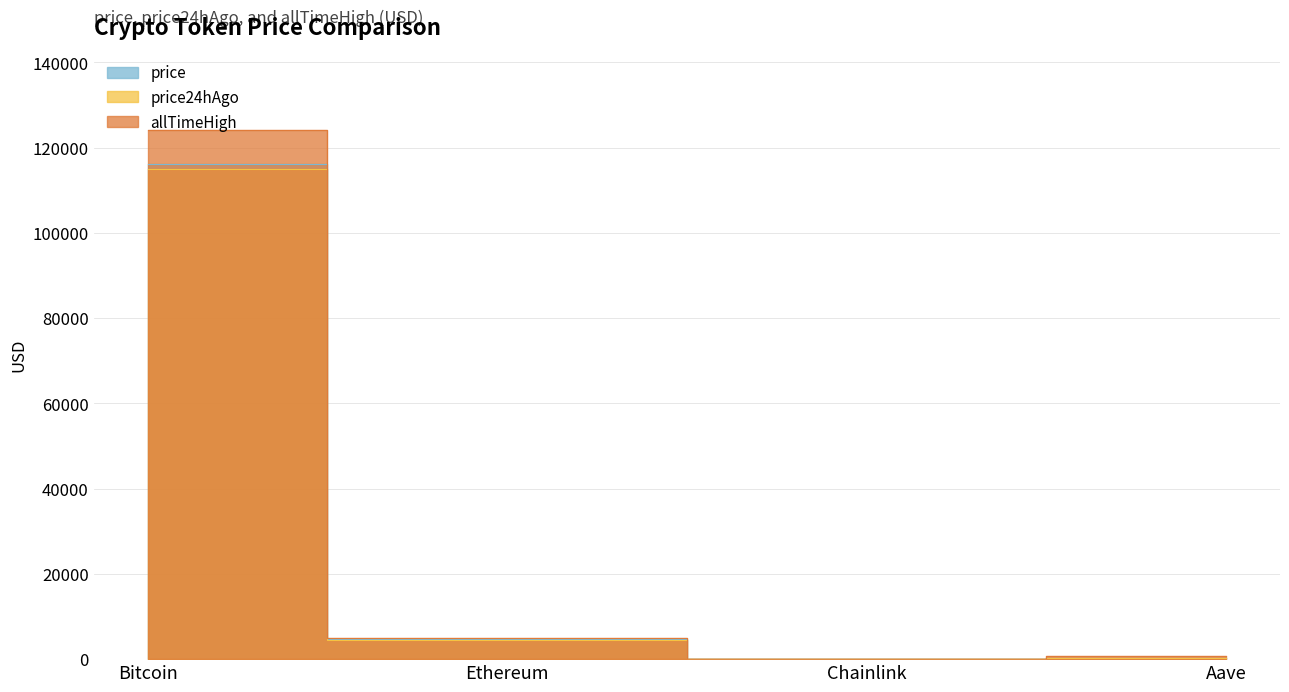

Count the number of data series in this chart.

3